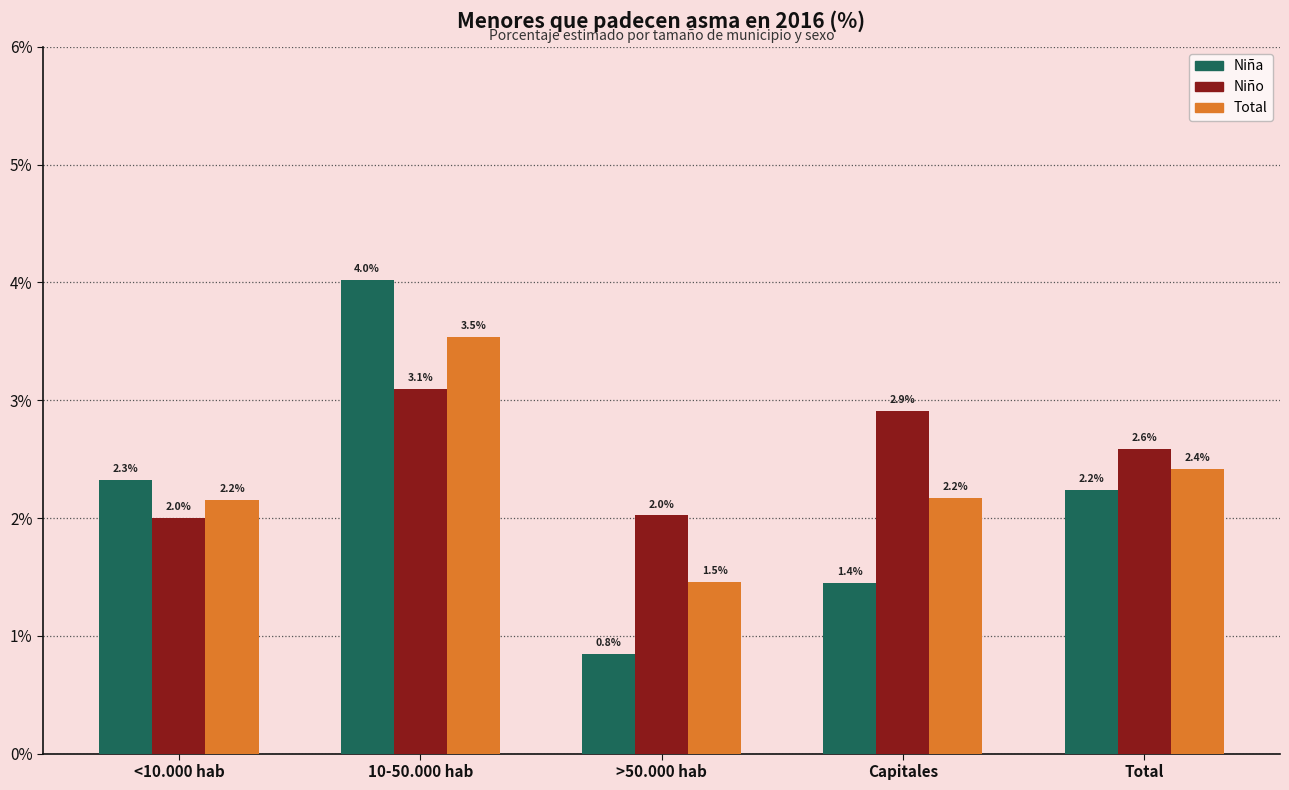

Are the bars horizontal?

No